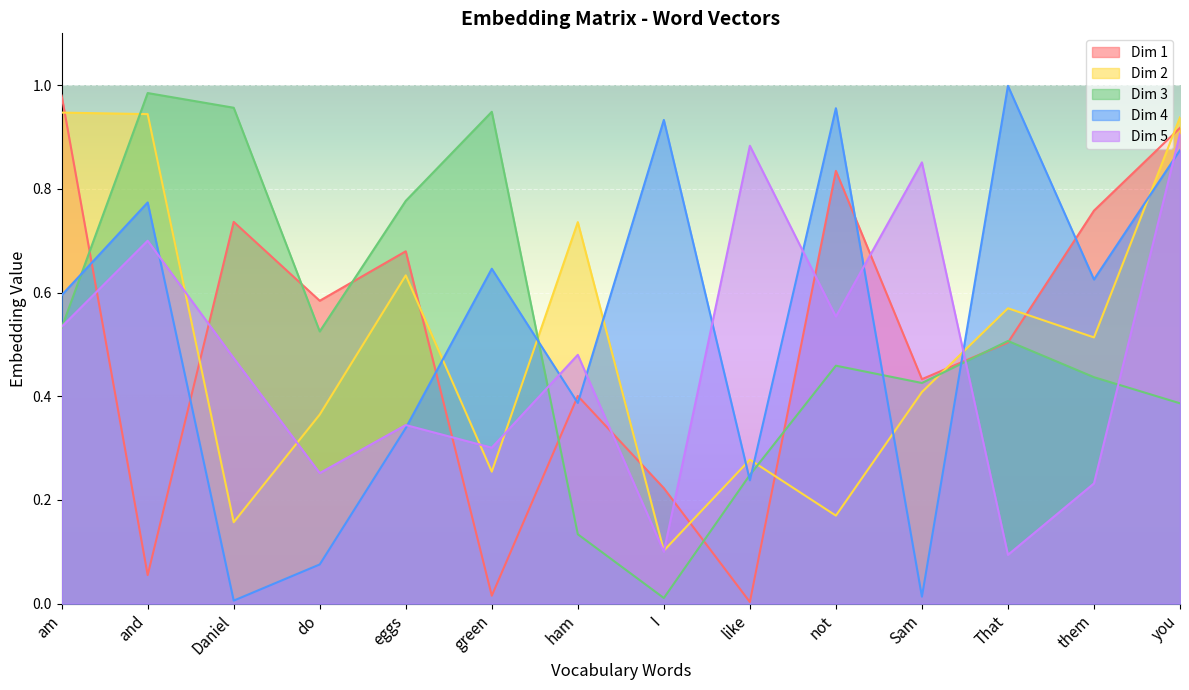

Where do Dim 2 and Dim 4 first cross each other?

eggs and green